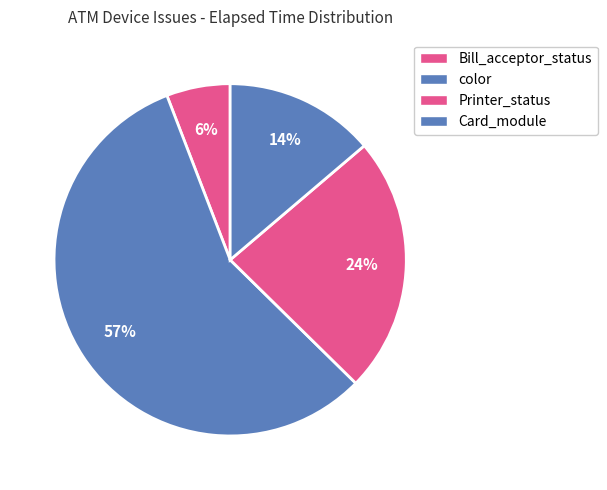

What is the ratio of the value at color to the value at Card_module?

1.0